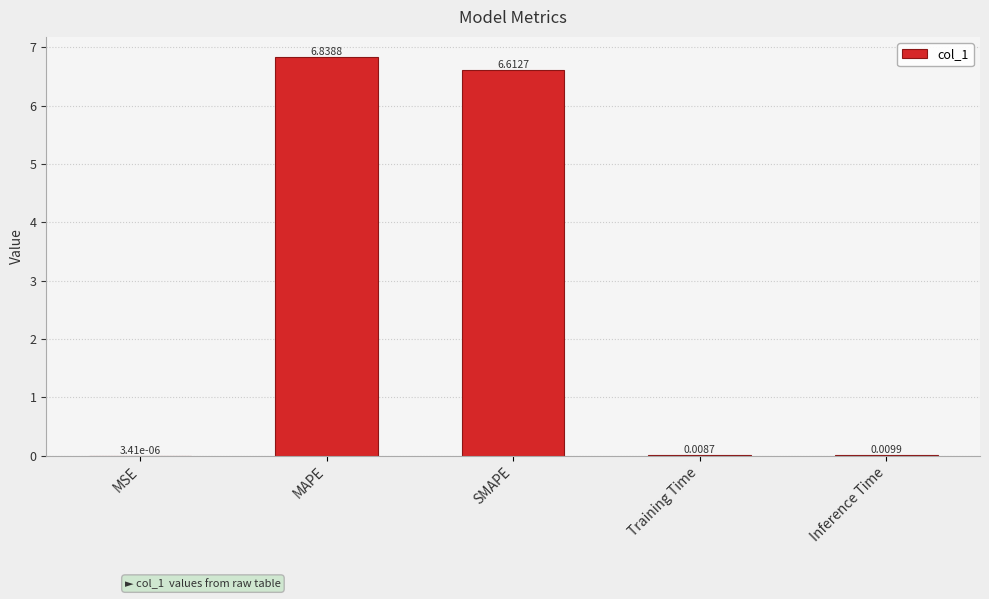

What is the sum of all values?

13.5